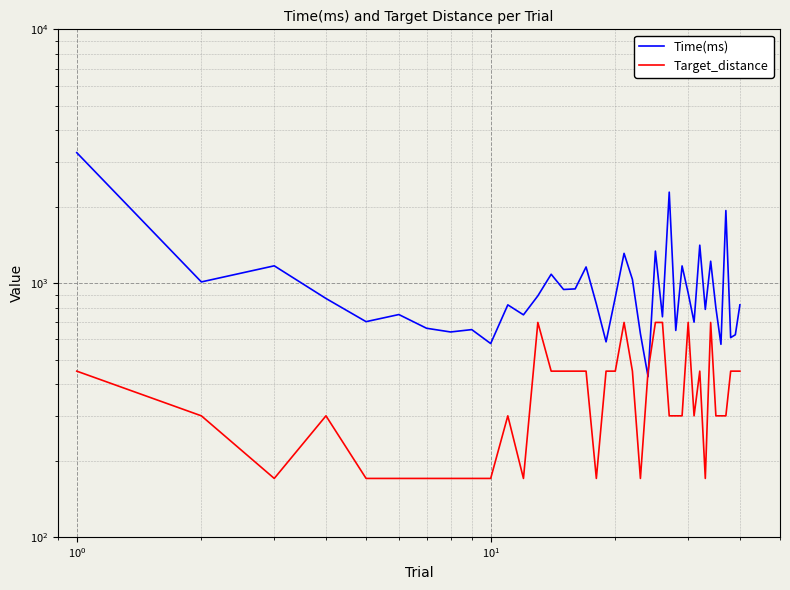

What is the difference between the second highest and second lowest values in the Target_distance series?

530